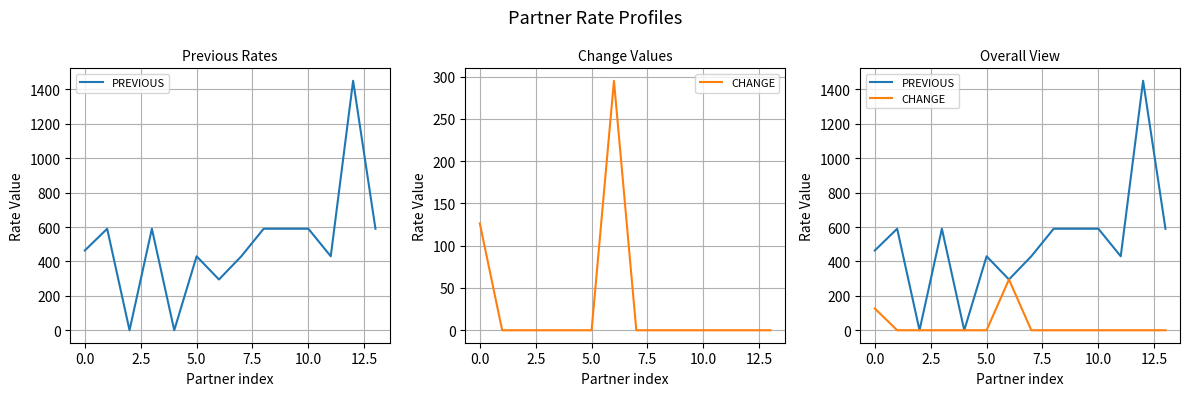

What is the sum of all CHANGE values?

421.4